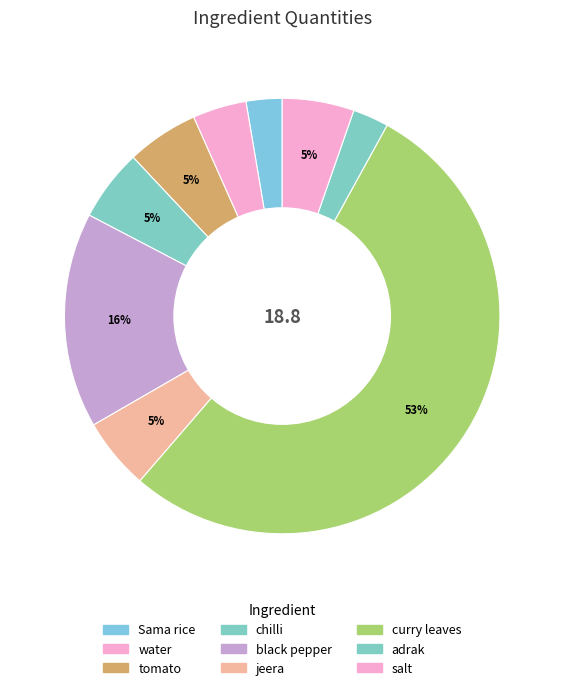

Which category accounts for the majority?

curry leaves